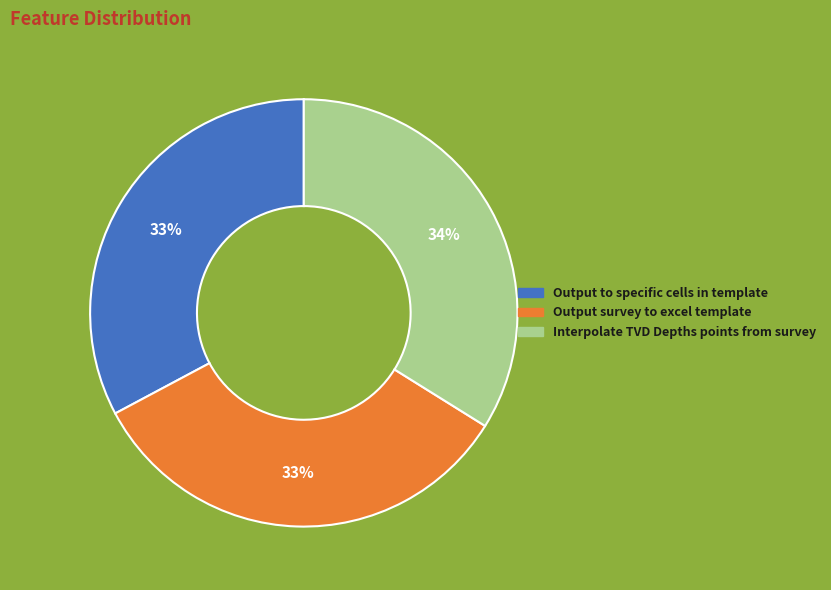

What is the largest slice in the pie chart?

Interpolate TVD Depths points from survey